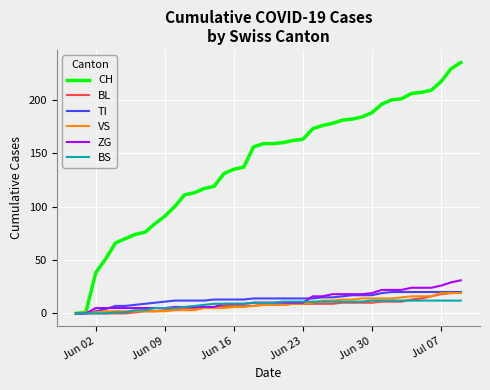

What is the highest value of the BS series?

12